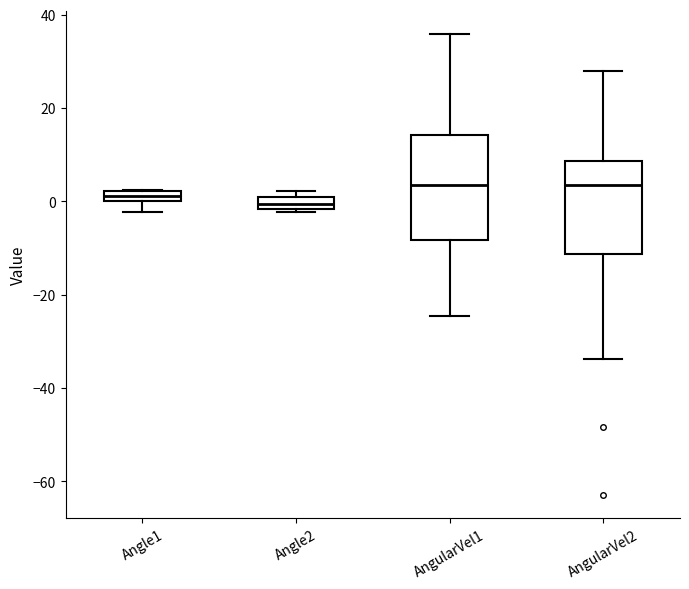

Where is the lower edge of the box for Angle1 on the y-axis? The values are not printed on the chart, so give them approximately, as read against the axis.

0